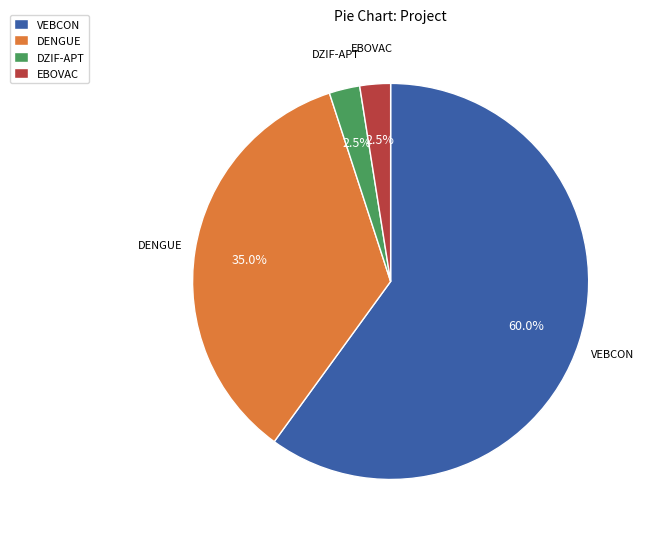

Count the number of slices in the pie.

4